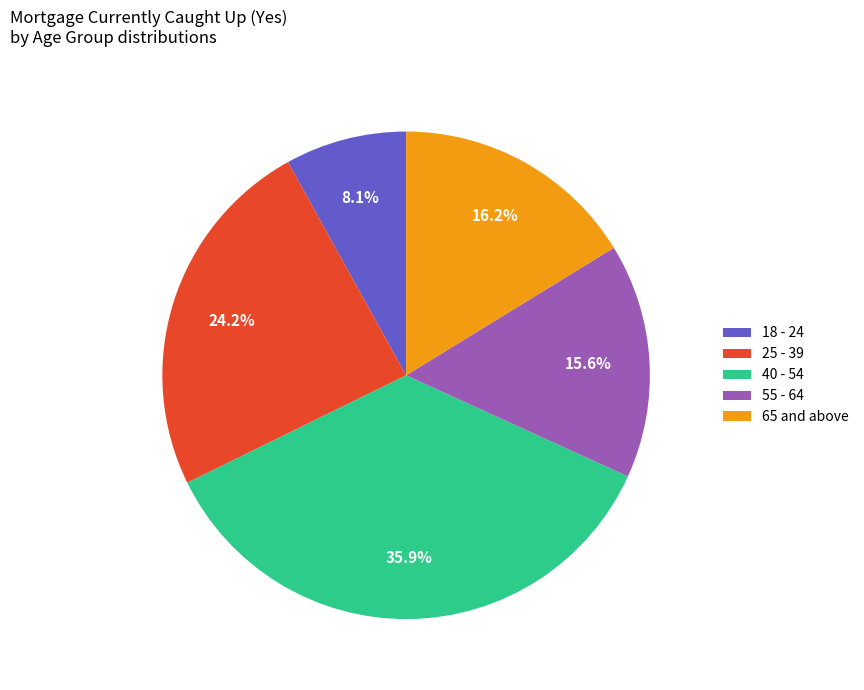

Is there any slice that represents more than half of the pie?

No